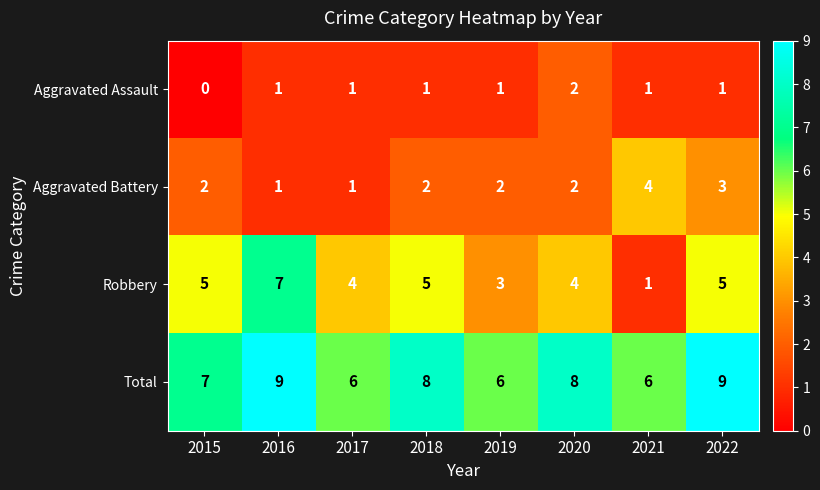

Rank the series by their average value, from lowest to highest.

Aggravated Assault, Aggravated Battery, Robbery, Total